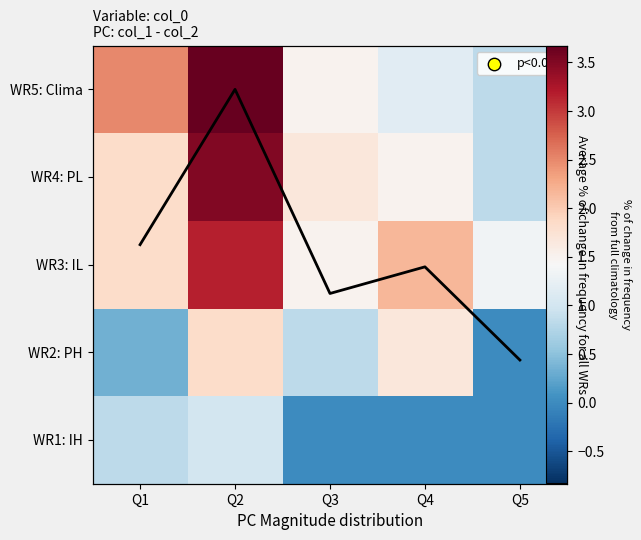

How many categories are shown in the chart?

5